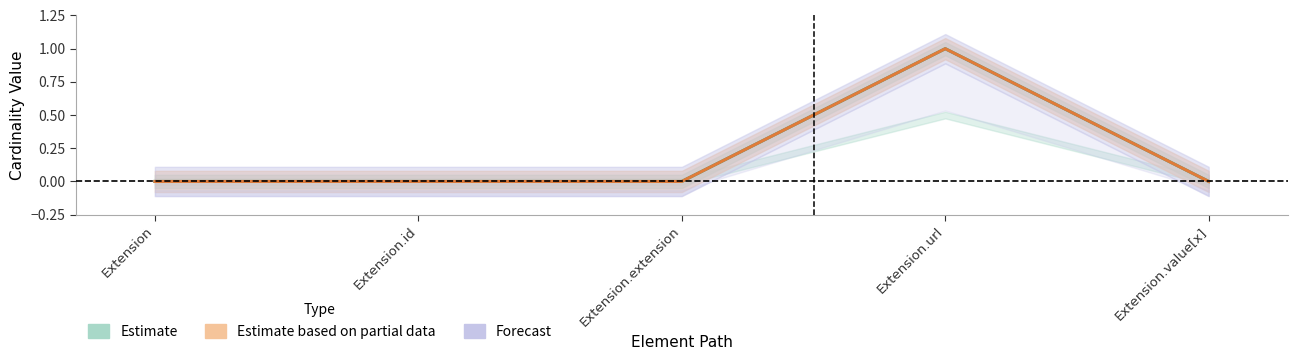

True or false: Base Min (Partial Estimate) has a value of 0 at Extension.extension.

True